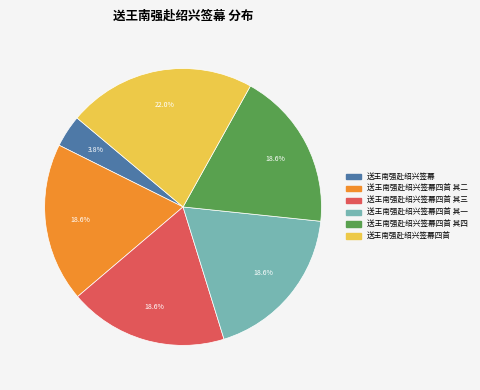

To the nearest percent, what is the average slice percentage?

17%